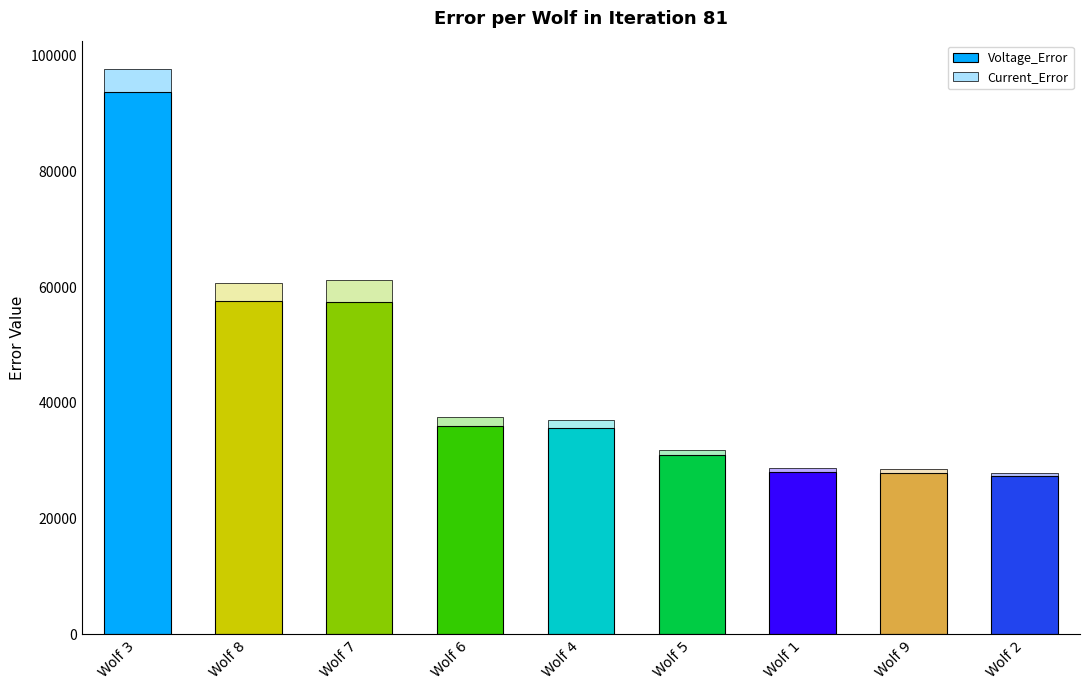

At which category is the sum across all series the highest?

Wolf 3